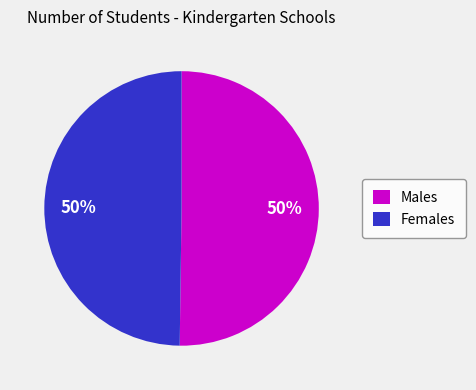

Do Females and Males together represent more than half of the pie?

Yes